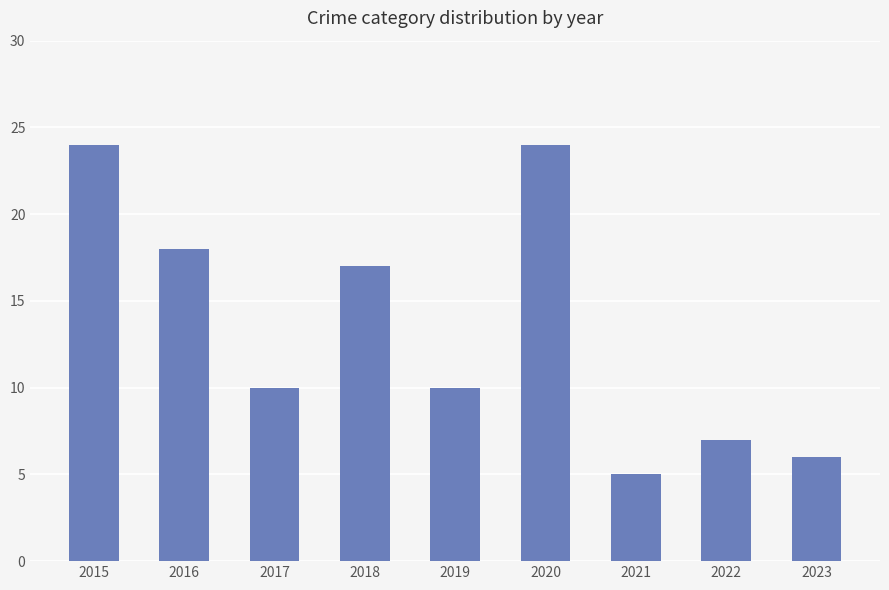

True or false: the data shows 15 at 2017.

False